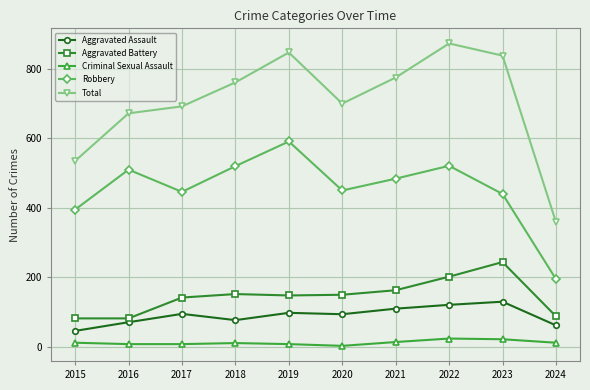

What is the total value across all series at 2020?

1397